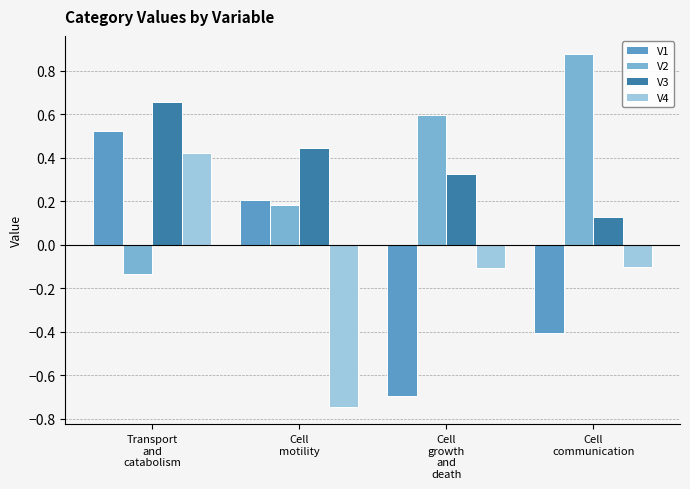

Rank the series by their maximum value, from lowest to highest.

V4, V1, V3, V2